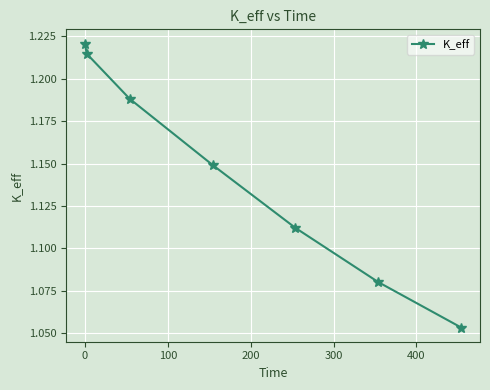

What is the sum of all values?

8.0